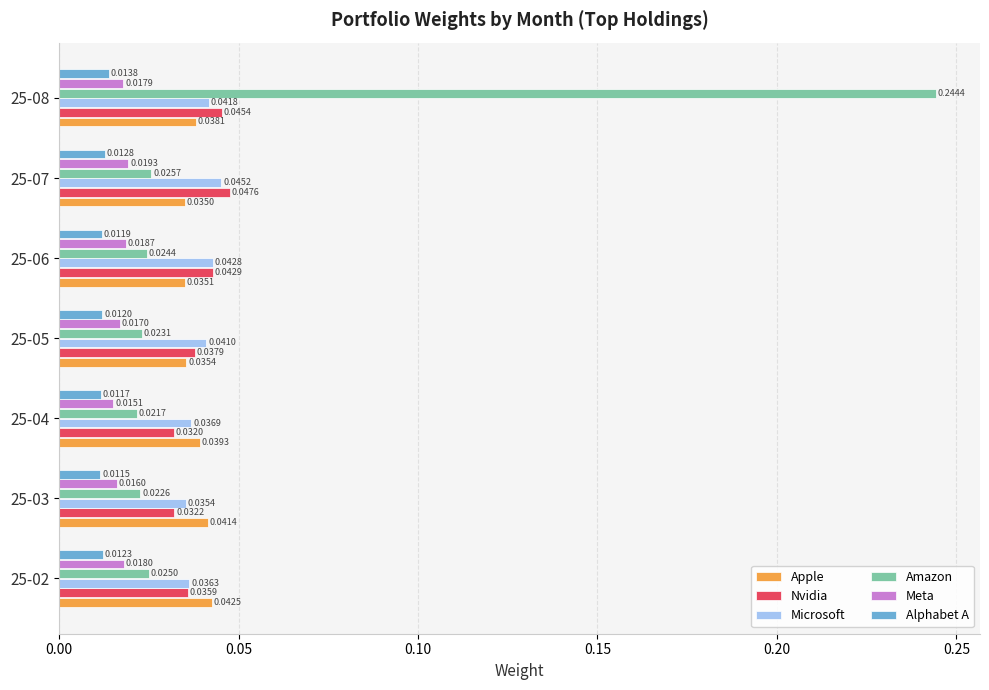

Which series has the widest spread of values?

Amazon